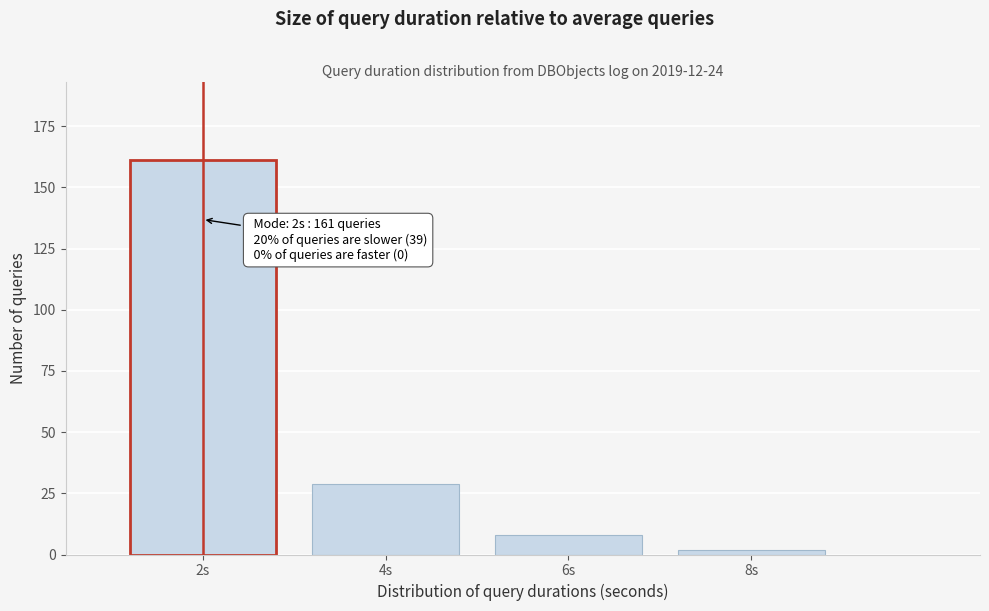

Reading left to right, what are all the values shown in this chart?

2s=161	4s=29	6s=8	8s=2